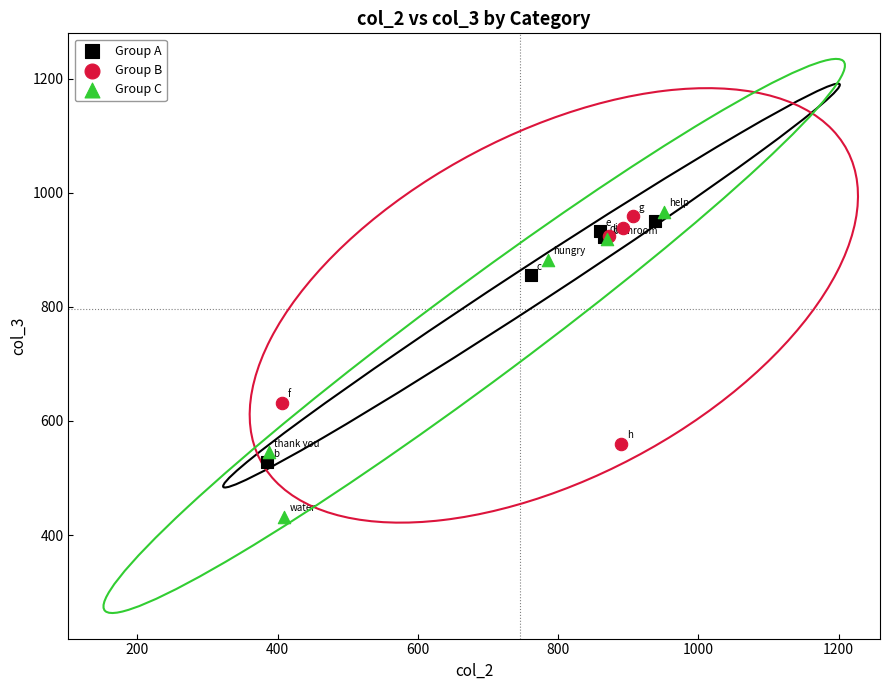

What are all the series names shown in the legend?

Group A, Group B, Group C